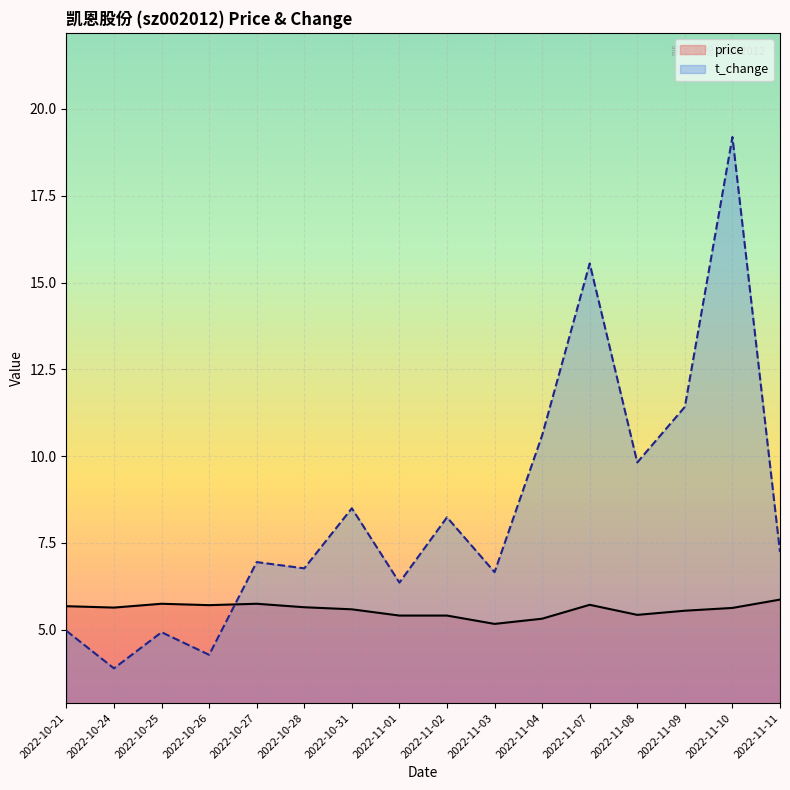

How many lines are shown in the chart?

2